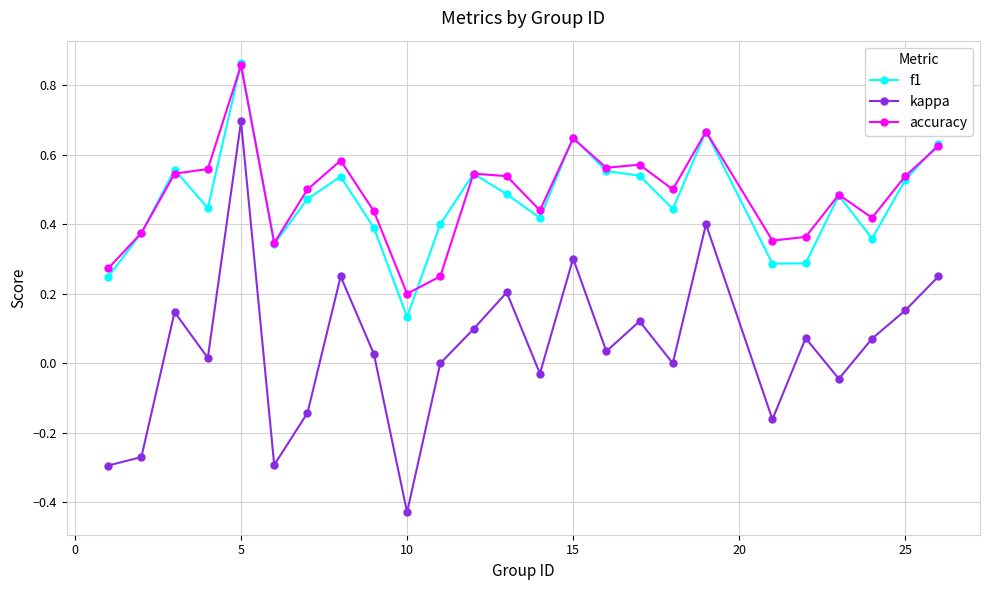

True or false: f1 and accuracy intersect in this chart.

True